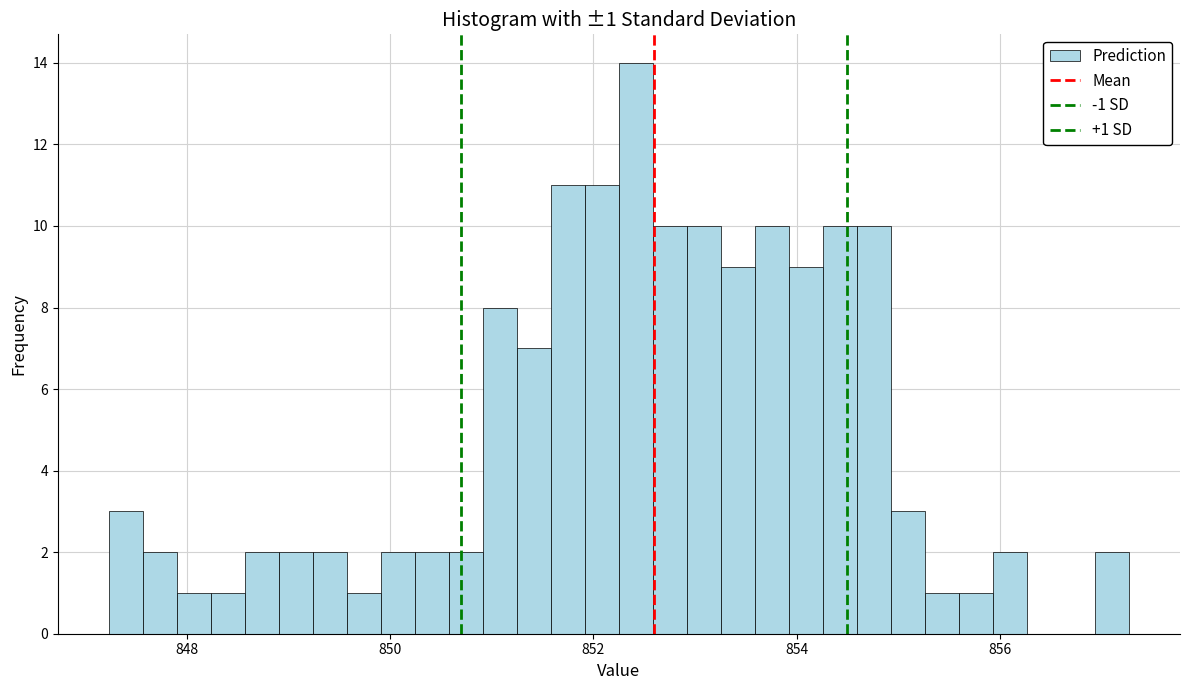

Read against the x-axis, roughly where is the centre of the tallest bar?

852.4